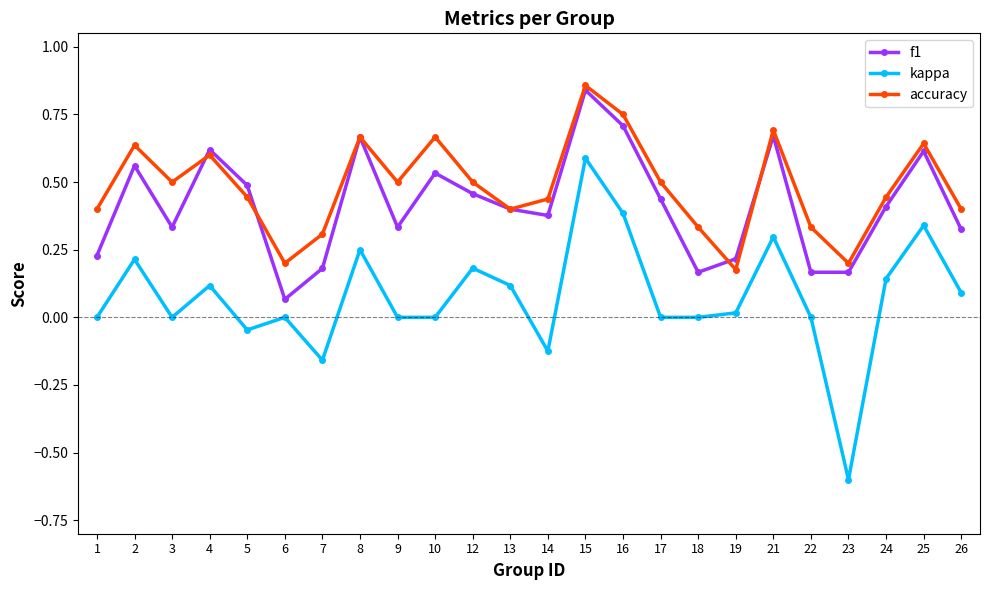

At which category does kappa reach its first local valley?

3